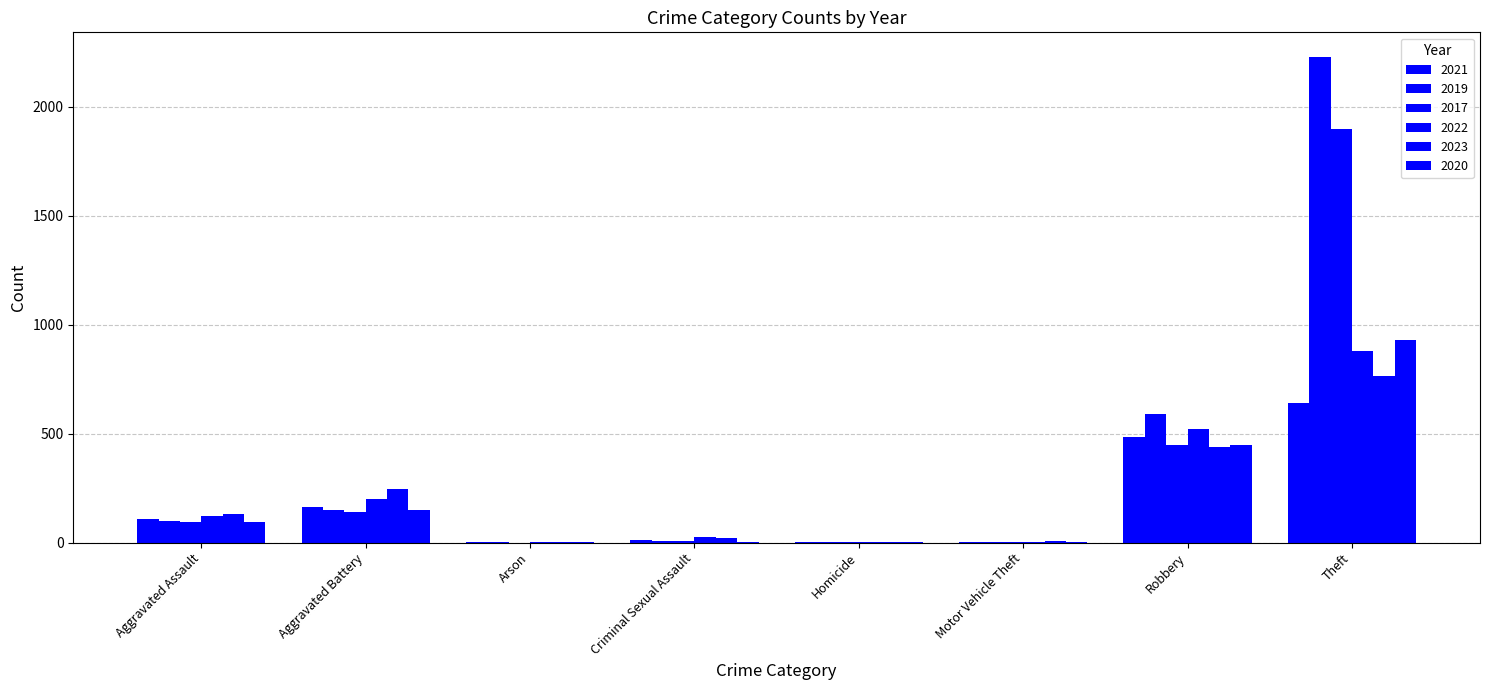

Reading left to right, list all the values displayed in this chart.

2021: Aggravated Assault=110	Aggravated Battery=163	Arson=2	Criminal Sexual Assault=14	Homicide=4	Motor Vehicle Theft=2	Robbery=484	Theft=642
2019: Aggravated Assault=98	Aggravated Battery=148	Arson=1	Criminal Sexual Assault=8	Homicide=2	Motor Vehicle Theft=1	Robbery=591	Theft=2230
2017: Aggravated Assault=95	Aggravated Battery=142	Arson=0	Criminal Sexual Assault=8	Homicide=1	Motor Vehicle Theft=2	Robbery=446	Theft=1896
2022: Aggravated Assault=121	Aggravated Battery=202	Arson=5	Criminal Sexual Assault=24	Homicide=5	Motor Vehicle Theft=2	Robbery=521	Theft=880
2023: Aggravated Assault=130	Aggravated Battery=244	Arson=2	Criminal Sexual Assault=22	Homicide=2	Motor Vehicle Theft=6	Robbery=440	Theft=764
2020: Aggravated Assault=94	Aggravated Battery=150	Arson=1	Criminal Sexual Assault=3	Homicide=3	Motor Vehicle Theft=3	Robbery=450	Theft=930